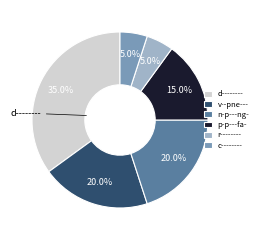

Is there any slice that represents more than half of the pie?

No